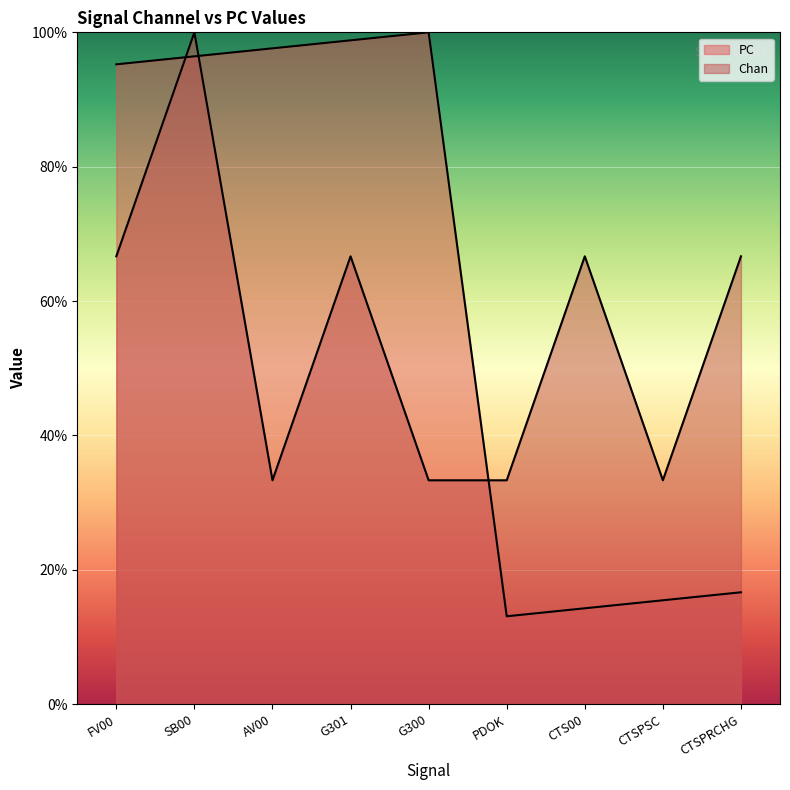

True or false: PC has more than 1 interior local peaks.

False